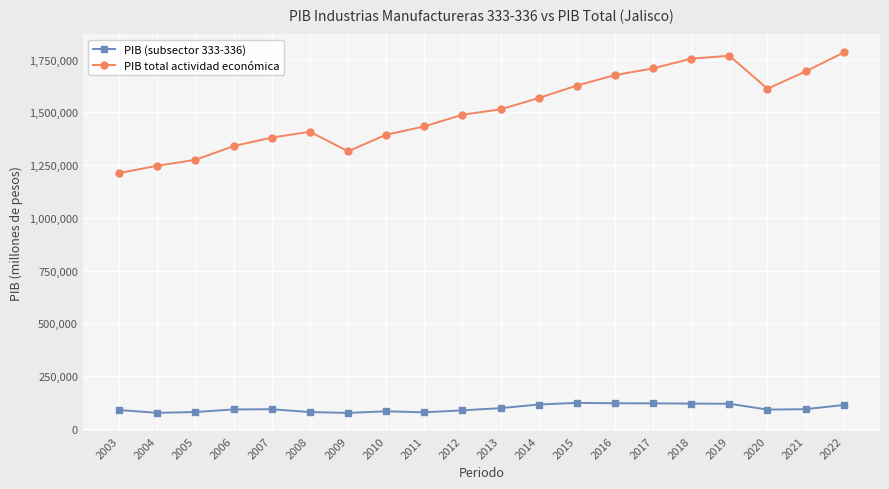

What are all the series names shown in the legend?

PIB (subsector 333-336), PIB total actividad económica